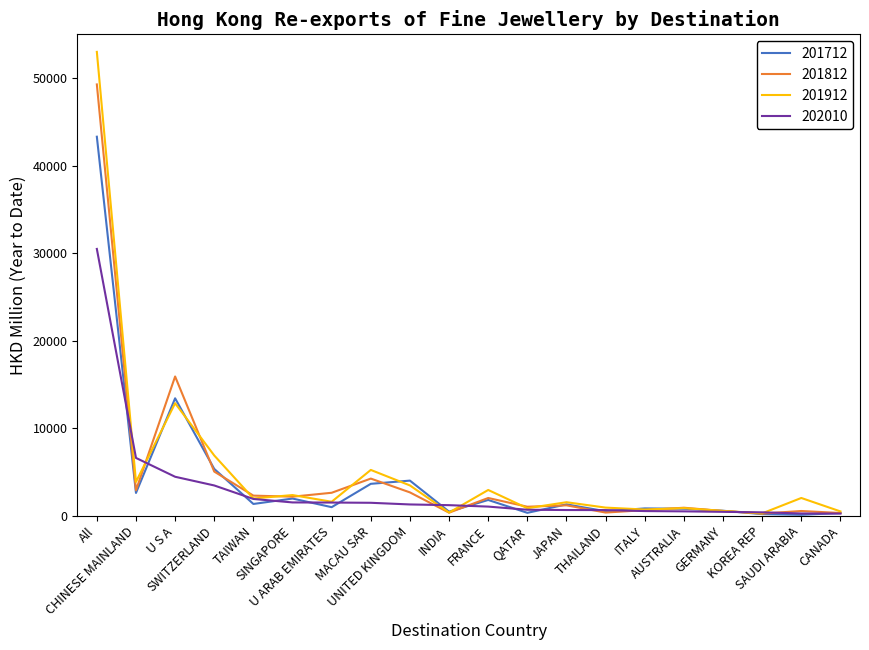

What is the sum of all 201812 values?

95429.7